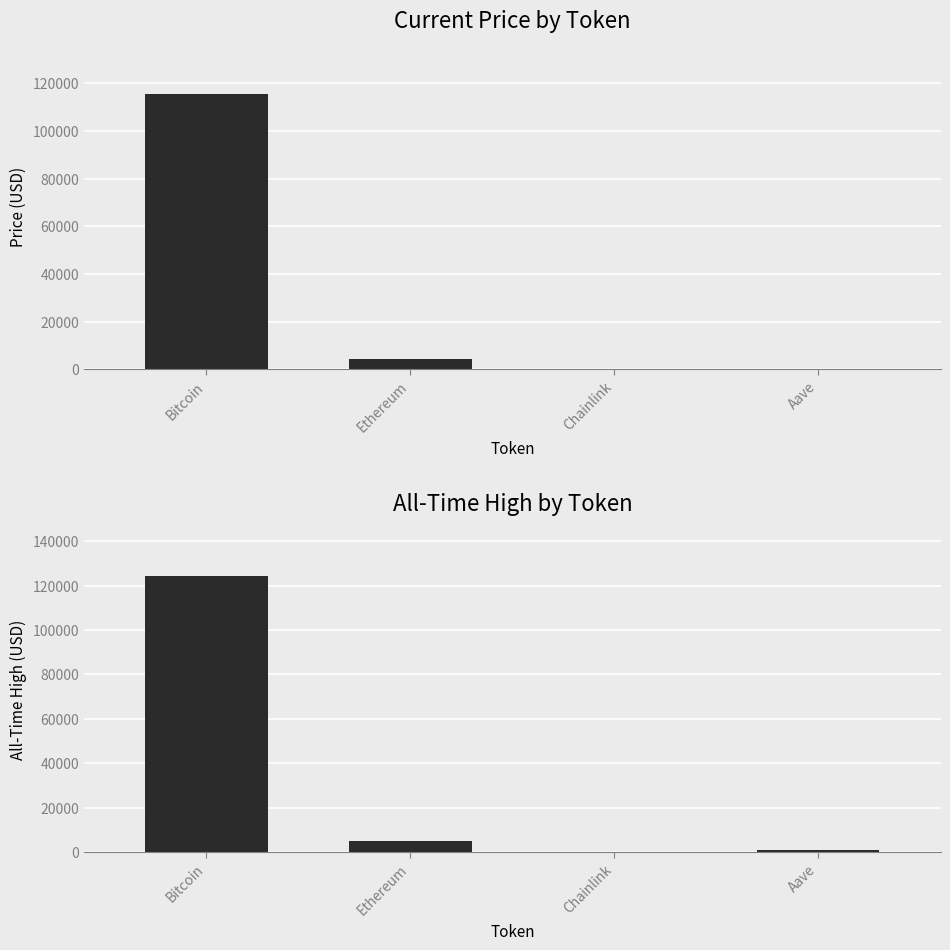

What is the difference between the highest and lowest values at Bitcoin?

8567.0